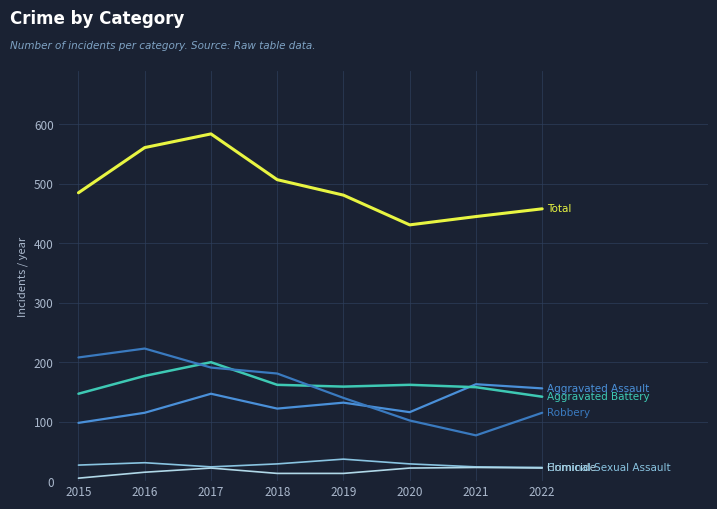

Reading left to right, list all the values displayed in this chart.

Aggravated Assault: 2015=98	2016=115	2017=147	2018=122	2019=132	2020=116	2021=163	2022=156
Aggravated Battery: 2015=147	2016=177	2017=200	2018=162	2019=159	2020=162	2021=158	2022=142
Criminal Sexual Assault: 2015=27	2016=31	2017=24	2018=29	2019=37	2020=29	2021=24	2022=23
Homicide: 2015=5	2016=15	2017=22	2018=13	2019=13	2020=22	2021=23	2022=22
Robbery: 2015=208	2016=223	2017=191	2018=181	2019=140	2020=102	2021=77	2022=115
Total: 2015=485	2016=561	2017=584	2018=507	2019=481	2020=431	2021=445	2022=458